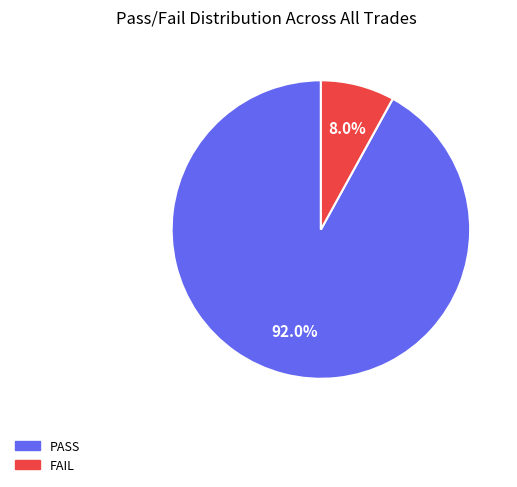

Between PASS and FAIL, which is larger?

PASS